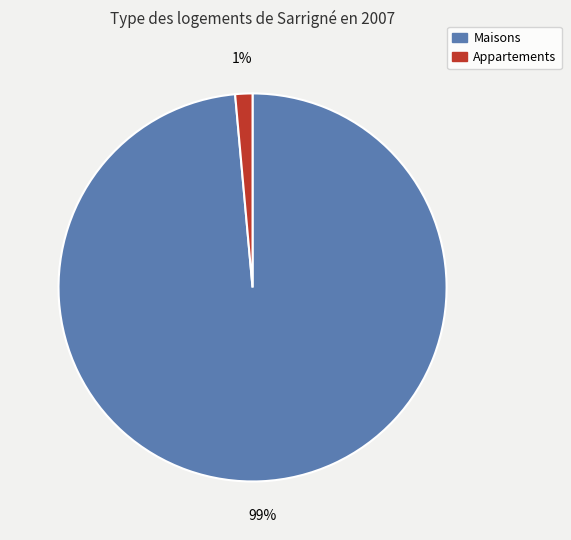

Is there a majority slice in this chart?

Yes